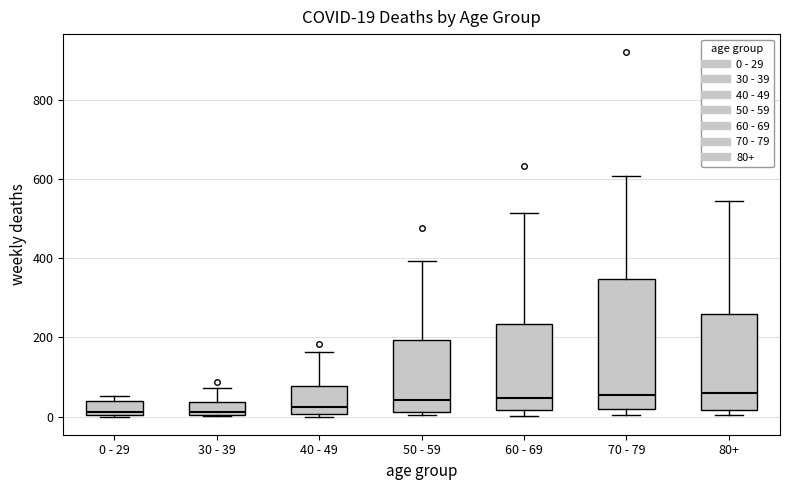

Comparing the boxes themselves (not the whiskers), which one is the tallest?

70 - 79